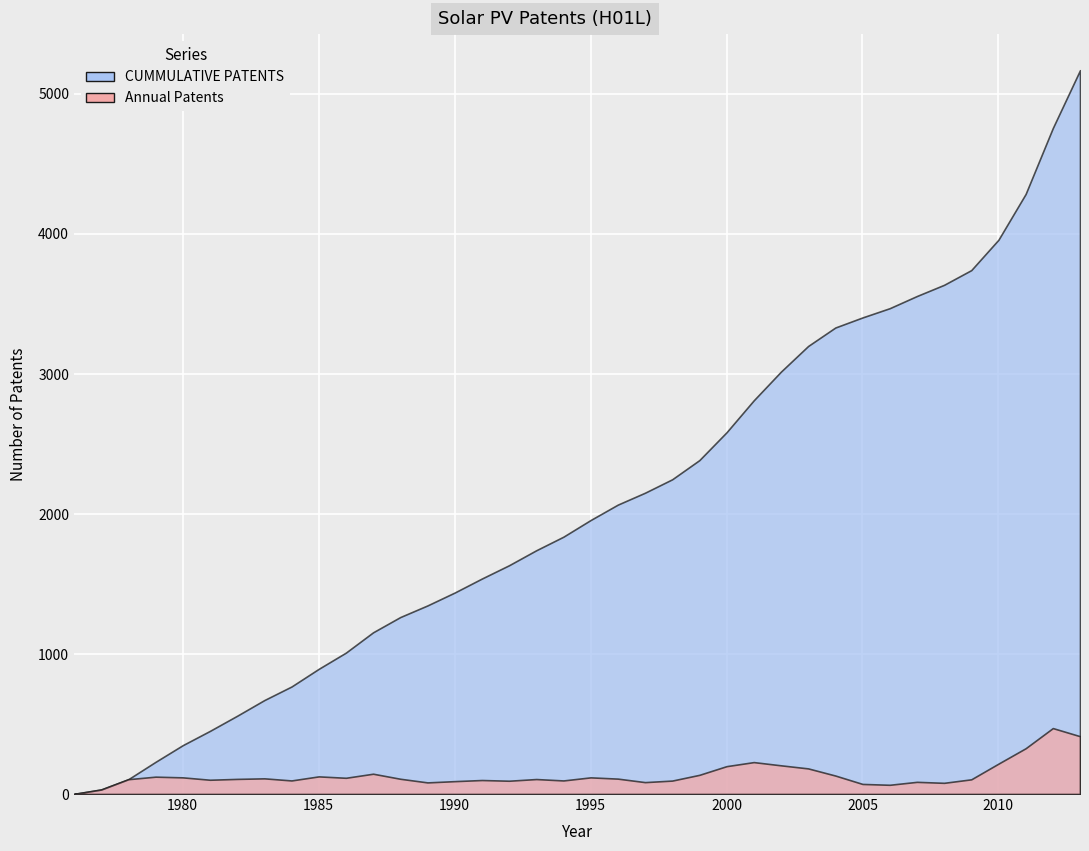

The value of Annual Patents at 1991 is 100. True or false?

True